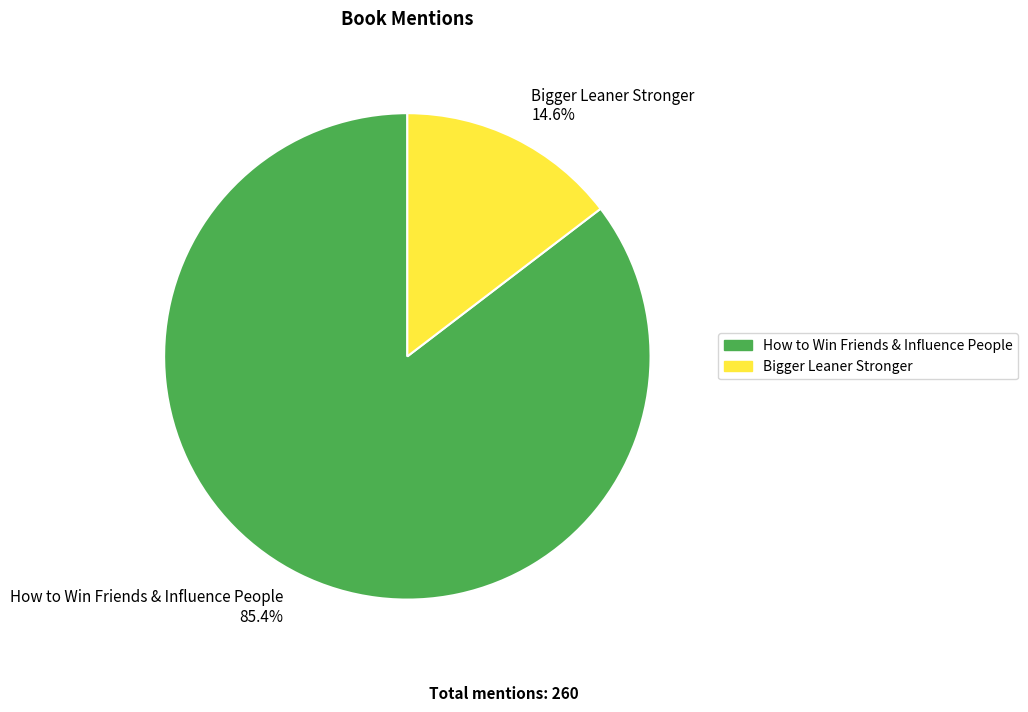

To the nearest percent, what is the combined percentage of Bigger Leaner Stronger and How to Win Friends & Influence People?

100%